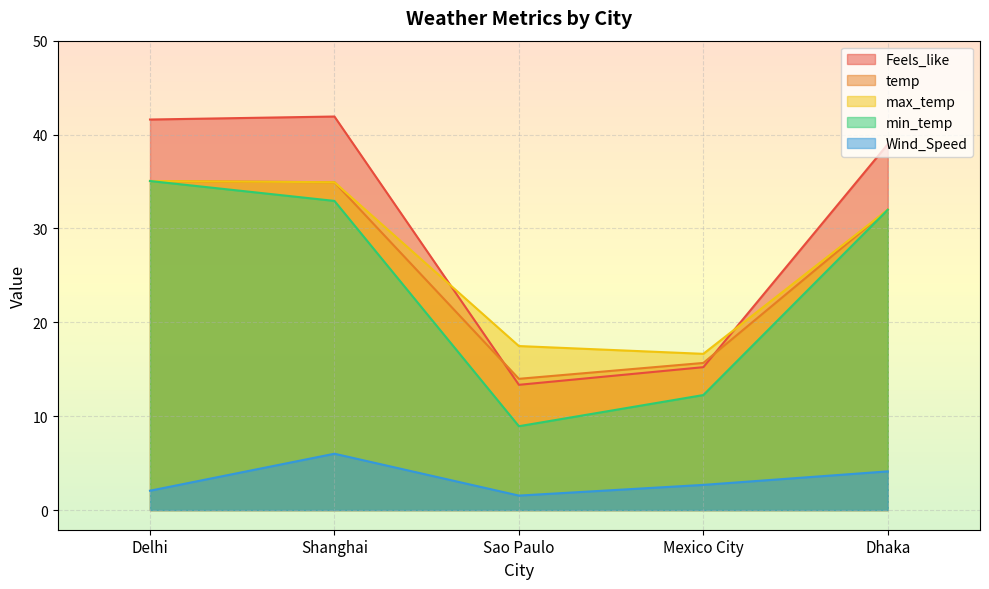

What is the difference between the maximum and minimum values in the Wind_Speed series?

4.5